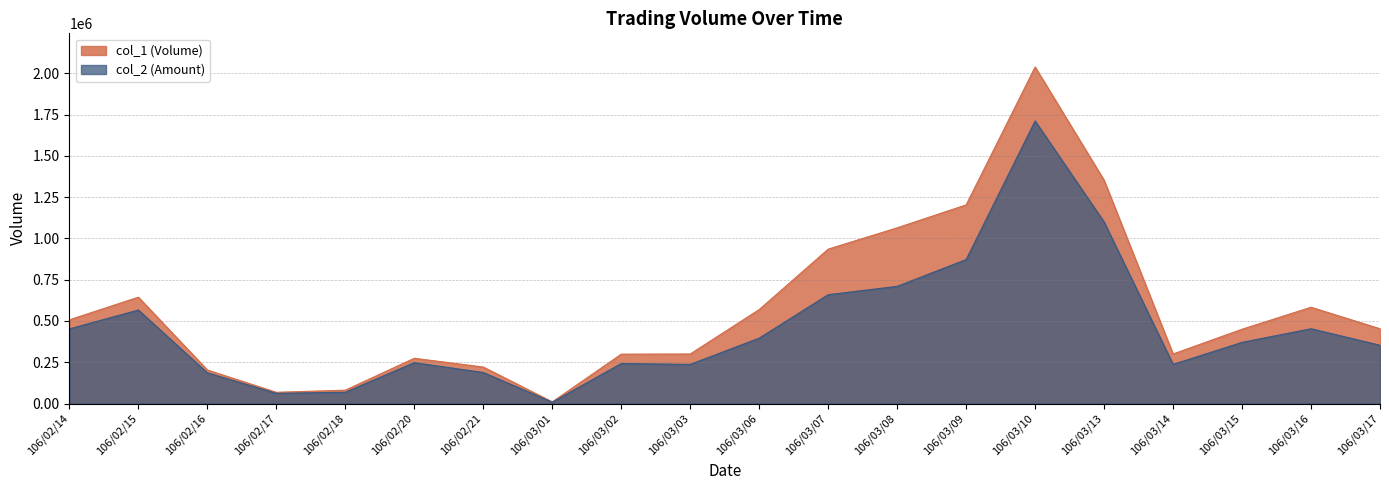

What is the difference between the col_2 values at 106/03/13 and 106/02/14?

647020